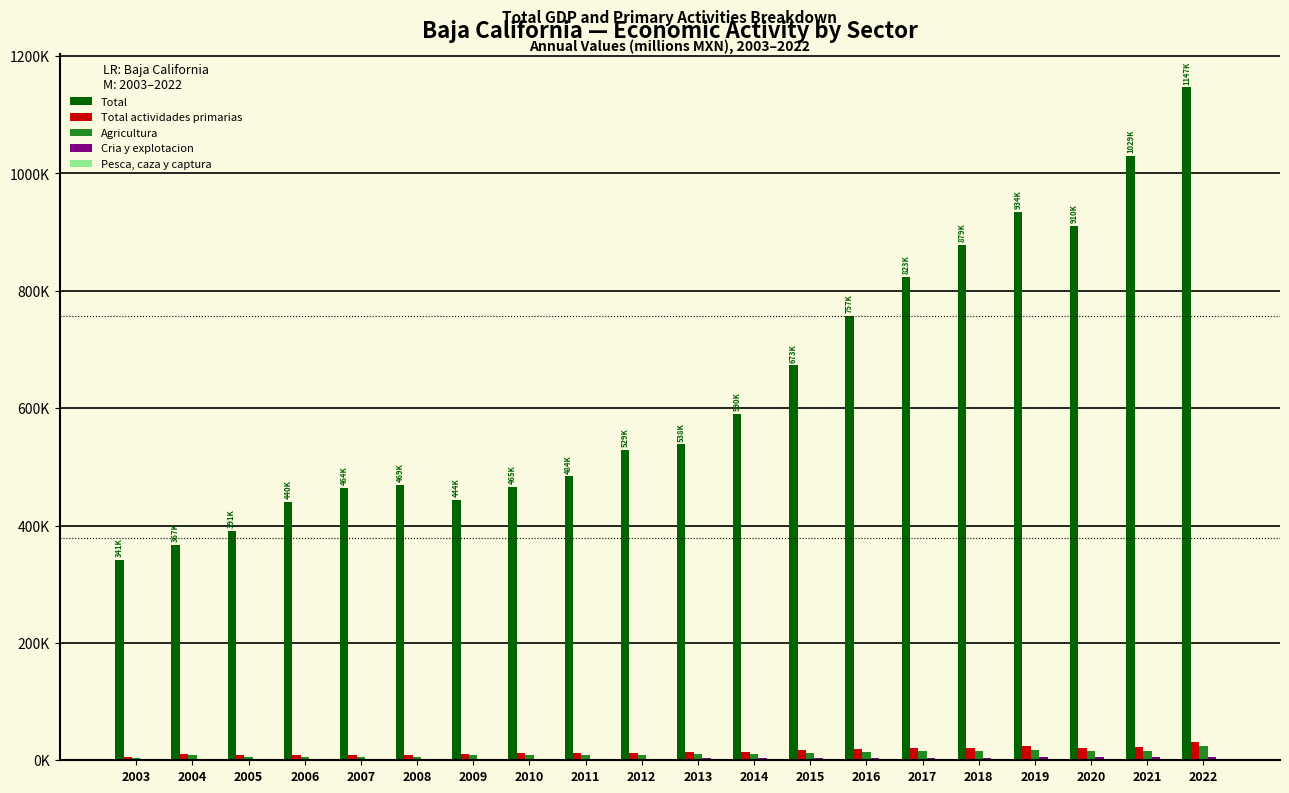

List the series in order of their peak value, highest first.

Total, Total actividades primarias, Agricultura, Cria y explotacion, Pesca, caza y captura